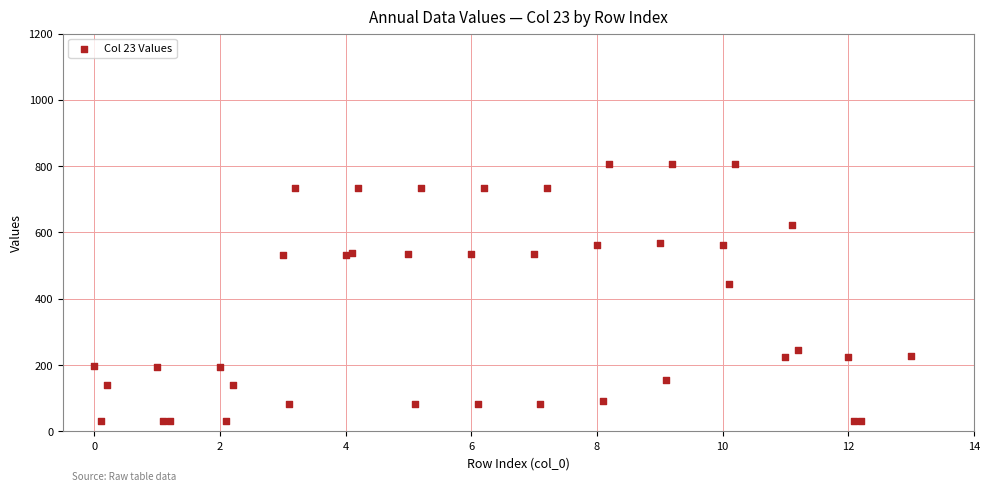

What Y value in the scatter plot is closest to 419?

444.4